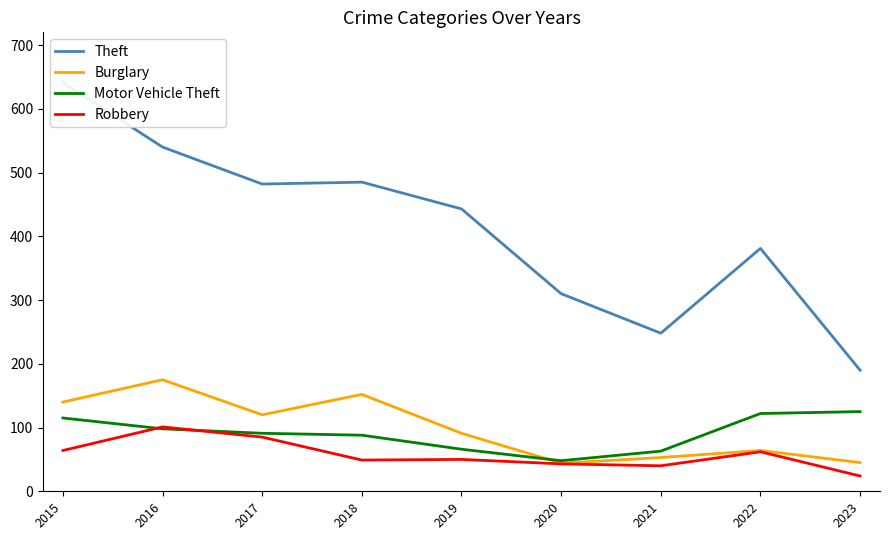

In Burglary, how many points are higher than both neighbors (excluding endpoints)?

3